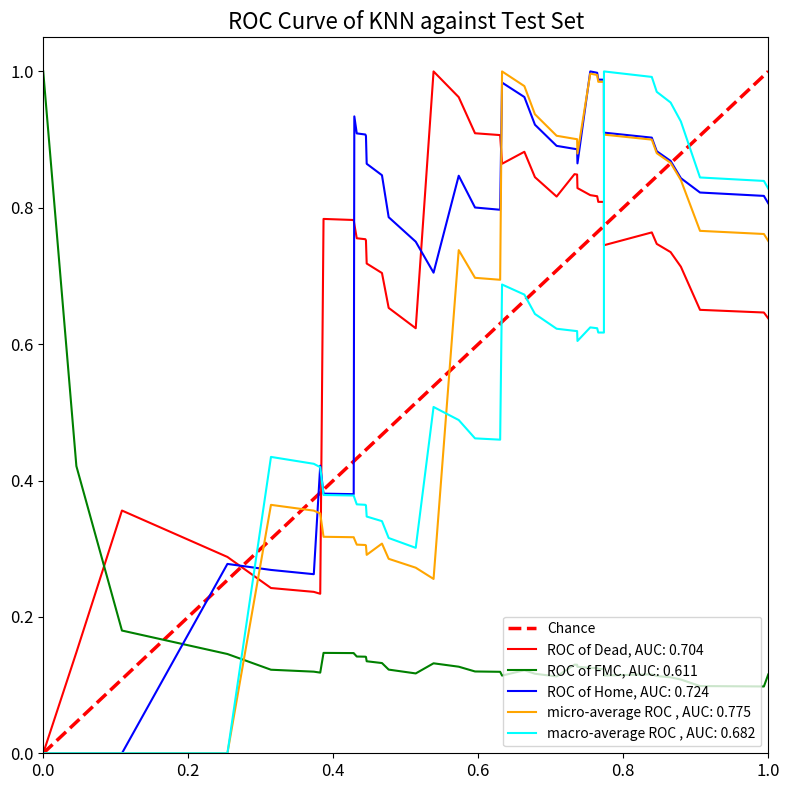

Which series ends up on top after the final intersection of ROC of FMC, AUC: 0.611 and ROC of Home, AUC: 0.724?

ROC of Home, AUC: 0.724